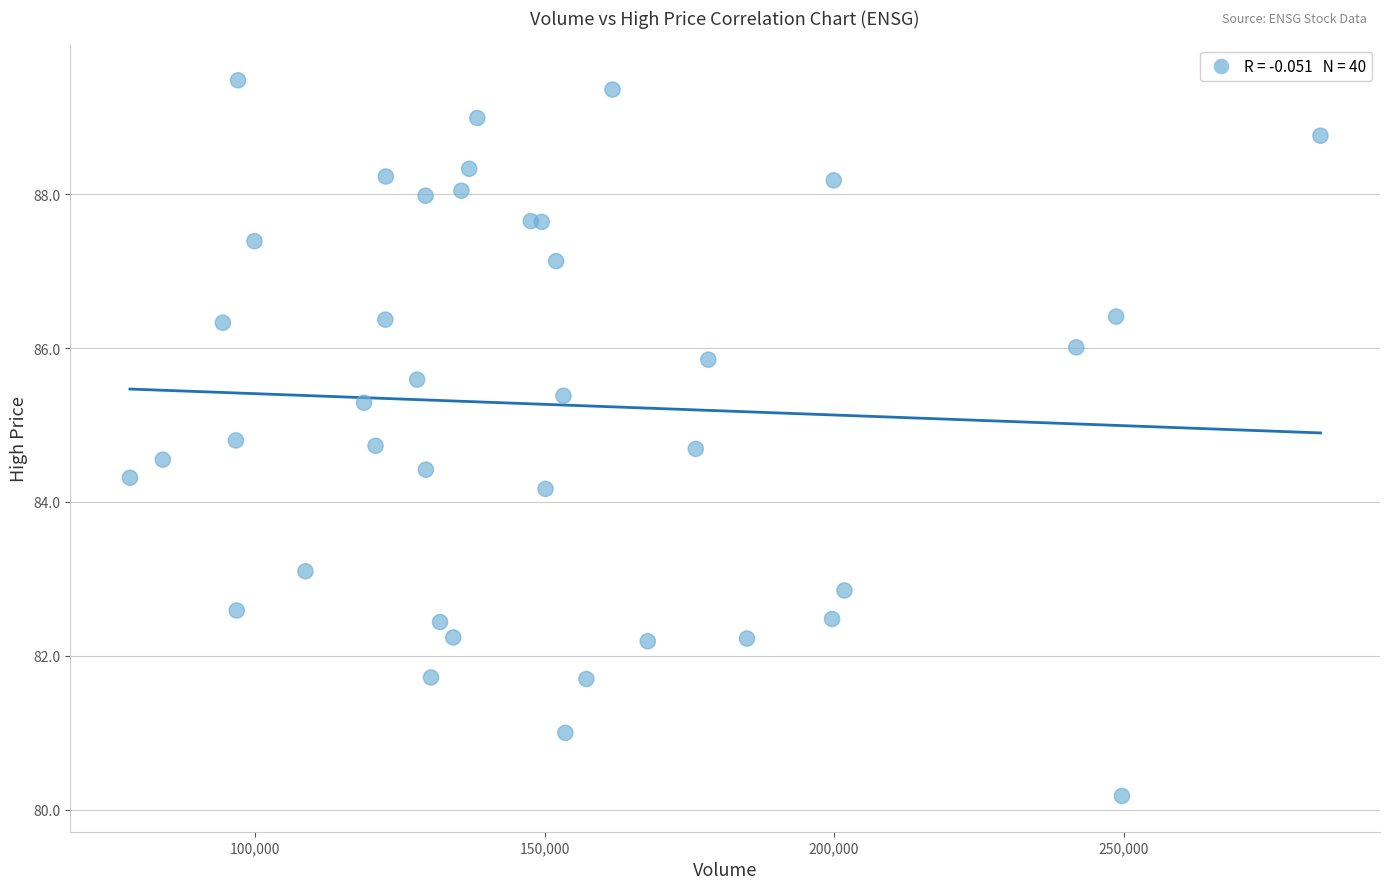

What Y value in the scatter plot is closest to 84?

84.2